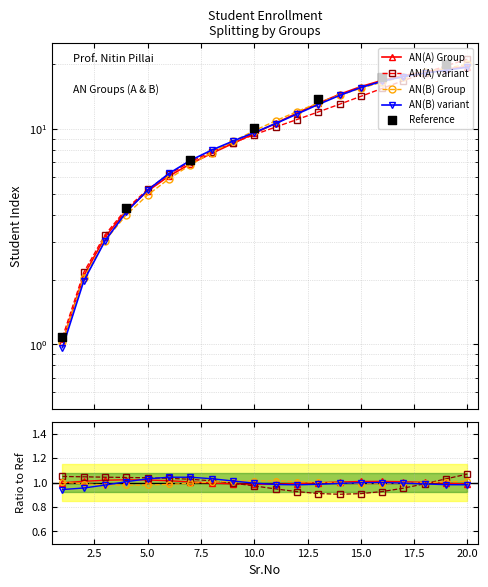

Which series reaches the maximum Y coordinate?

AN(A) Group